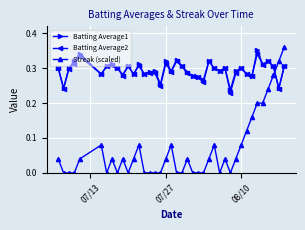

How many intersections are there between Streak (scaled) and Batting Average1?

1